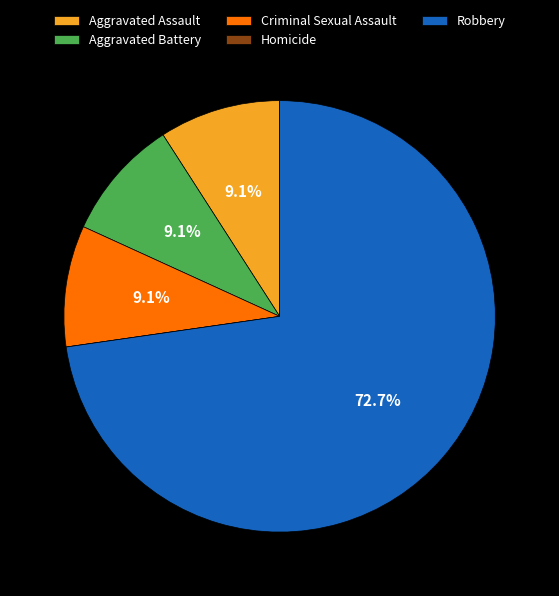

Which category has the biggest portion of the pie?

Robbery